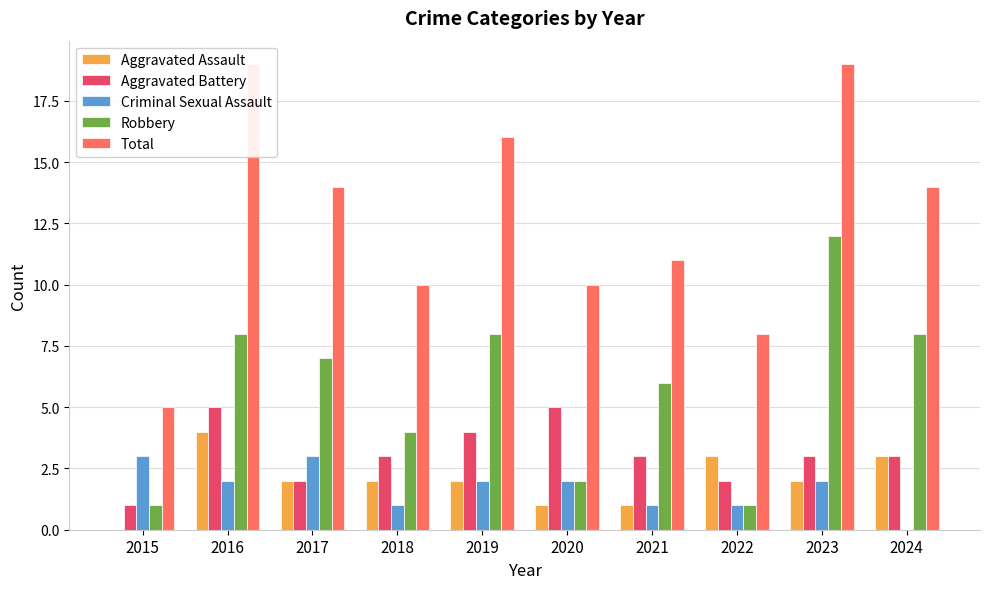

Reading left to right, list all the values displayed in this chart.

Aggravated Assault: 2015=0	2016=4	2017=2	2018=2	2019=2	2020=1	2021=1	2022=3	2023=2	2024=3
Aggravated Battery: 2015=1	2016=5	2017=2	2018=3	2019=4	2020=5	2021=3	2022=2	2023=3	2024=3
Criminal Sexual Assault: 2015=3	2016=2	2017=3	2018=1	2019=2	2020=2	2021=1	2022=1	2023=2	2024=0
Robbery: 2015=1	2016=8	2017=7	2018=4	2019=8	2020=2	2021=6	2022=1	2023=12	2024=8
Total: 2015=5	2016=19	2017=14	2018=10	2019=16	2020=10	2021=11	2022=8	2023=19	2024=14